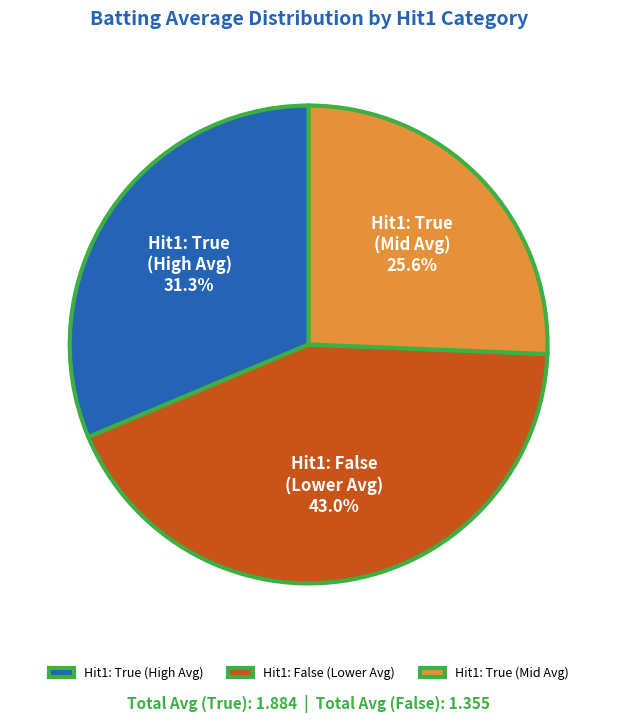

What portion of the pie excludes Hit1: False (Lower Avg)?

57.0%